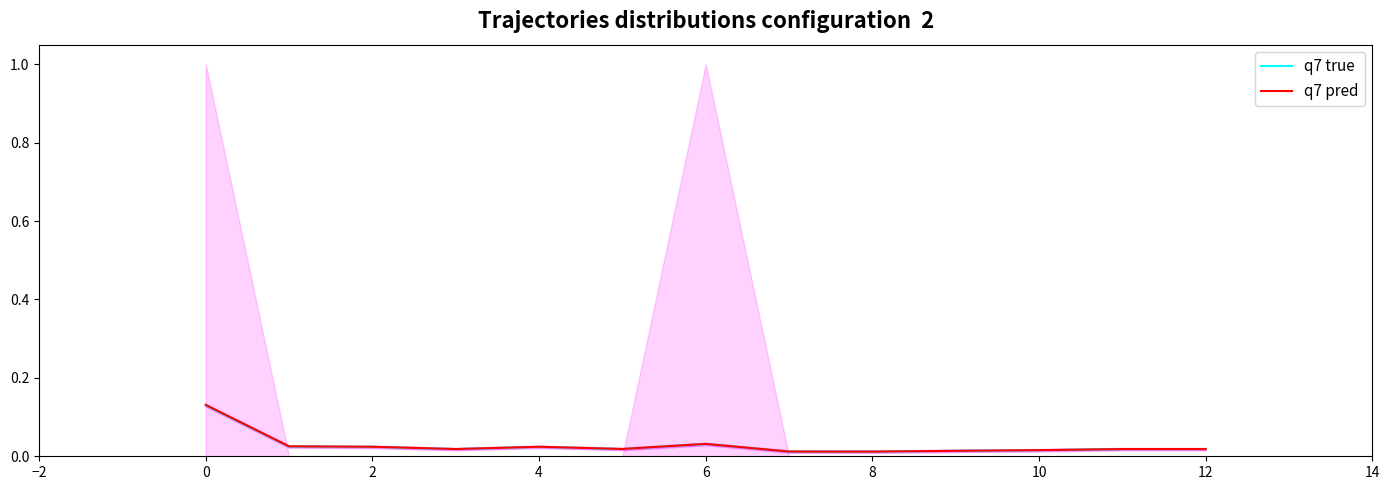

True or false: q7 pred has more than 2 interior local peaks.

False